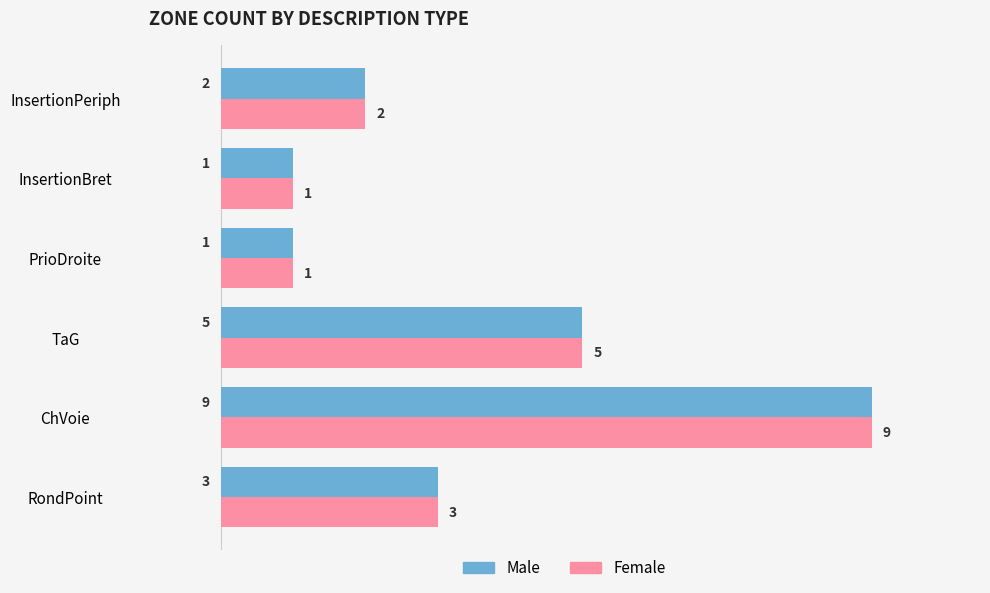

Count the number of data series in this chart.

2